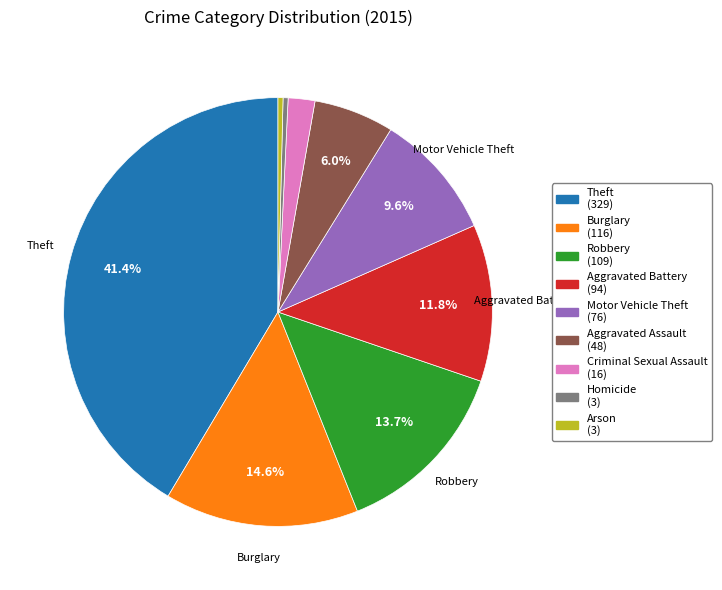

Which slice is the largest?

Theft